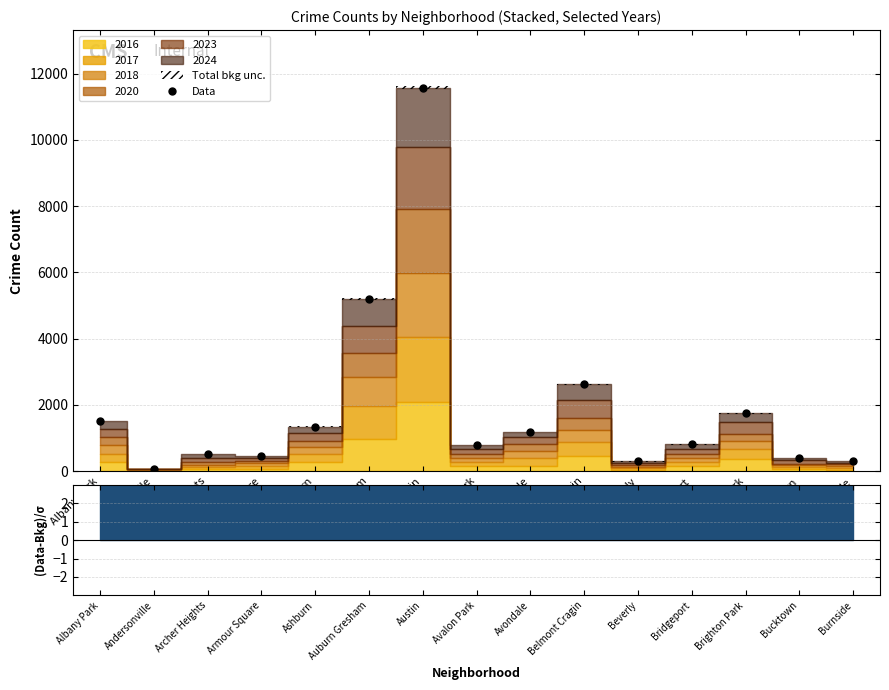

What is the sum of the values at Brighton Park and Bucktown?

2159